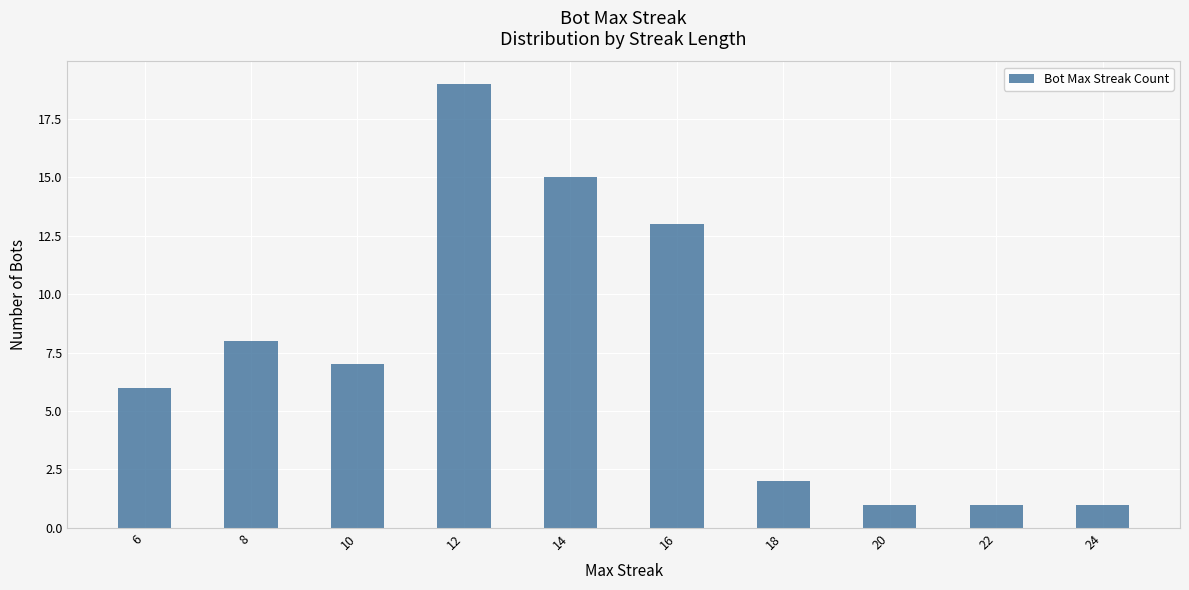

Reading left to right, what are all the values shown in this chart?

6=6	8=8	10=7	12=19	14=15	16=13	18=2	20=1	22=1	24=1